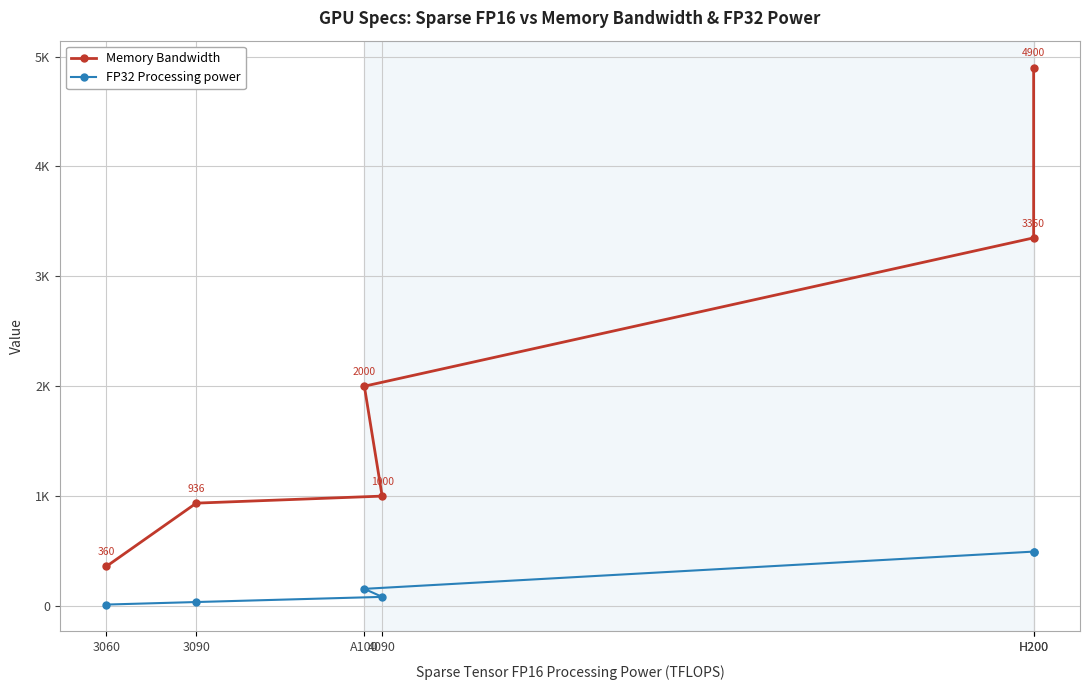

What are all the series names shown in the legend?

Memory Bandwidth, FP32 Processing power